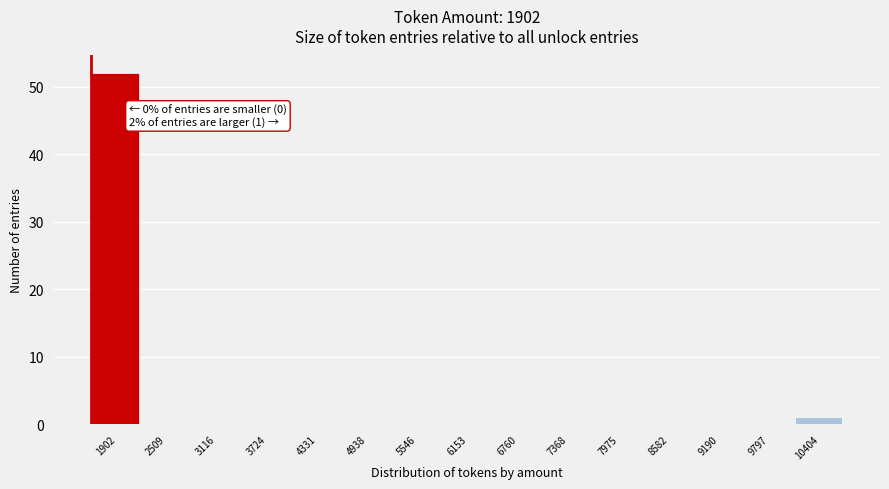

Reading left to right, what are all the values shown in this chart?

1902=52	2509=0	3116=0	3724=0	4331=0	4938=0	5546=0	6153=0	6760=0	7368=0	7975=0	8582=0	9190=0	9797=0	10404=1